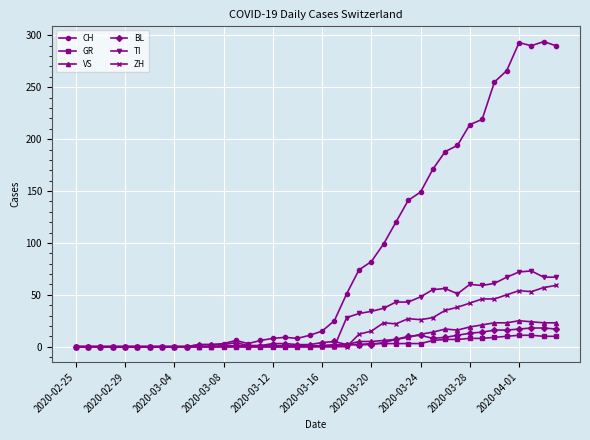

Which series has the widest spread of values?

CH